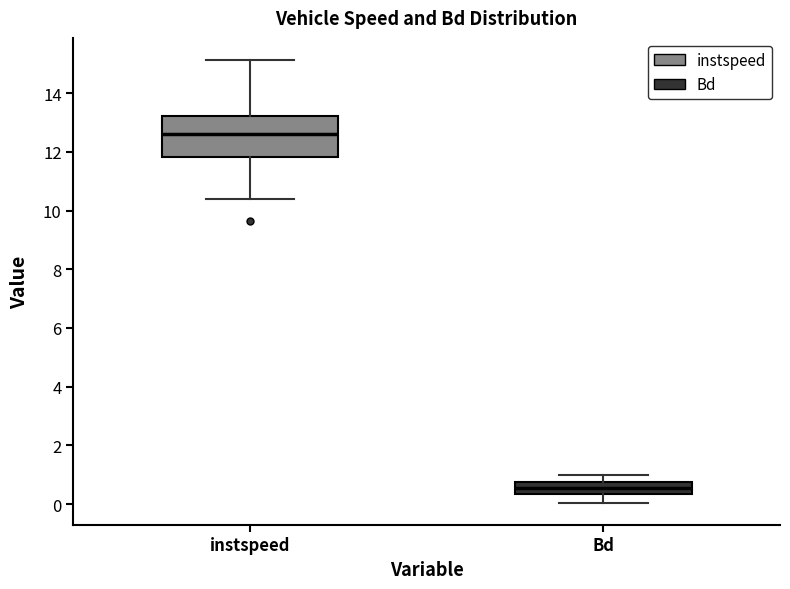

Which box has the highest median line?

instspeed